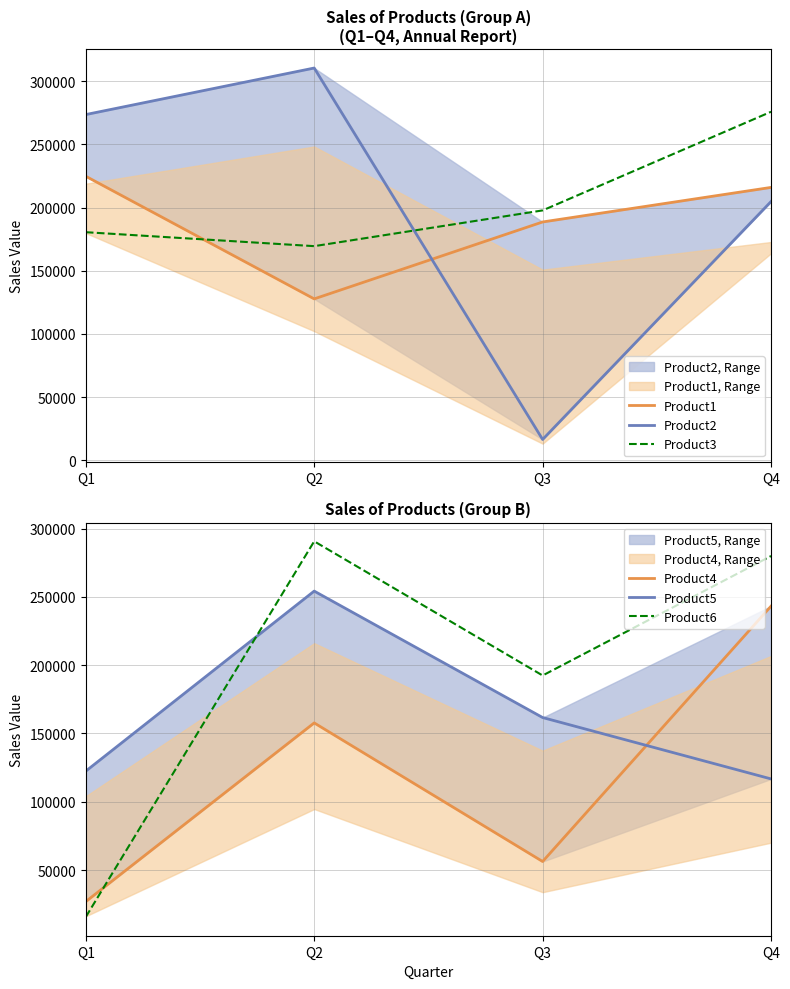

Which has a higher value, Q2 or Q1?

Q1